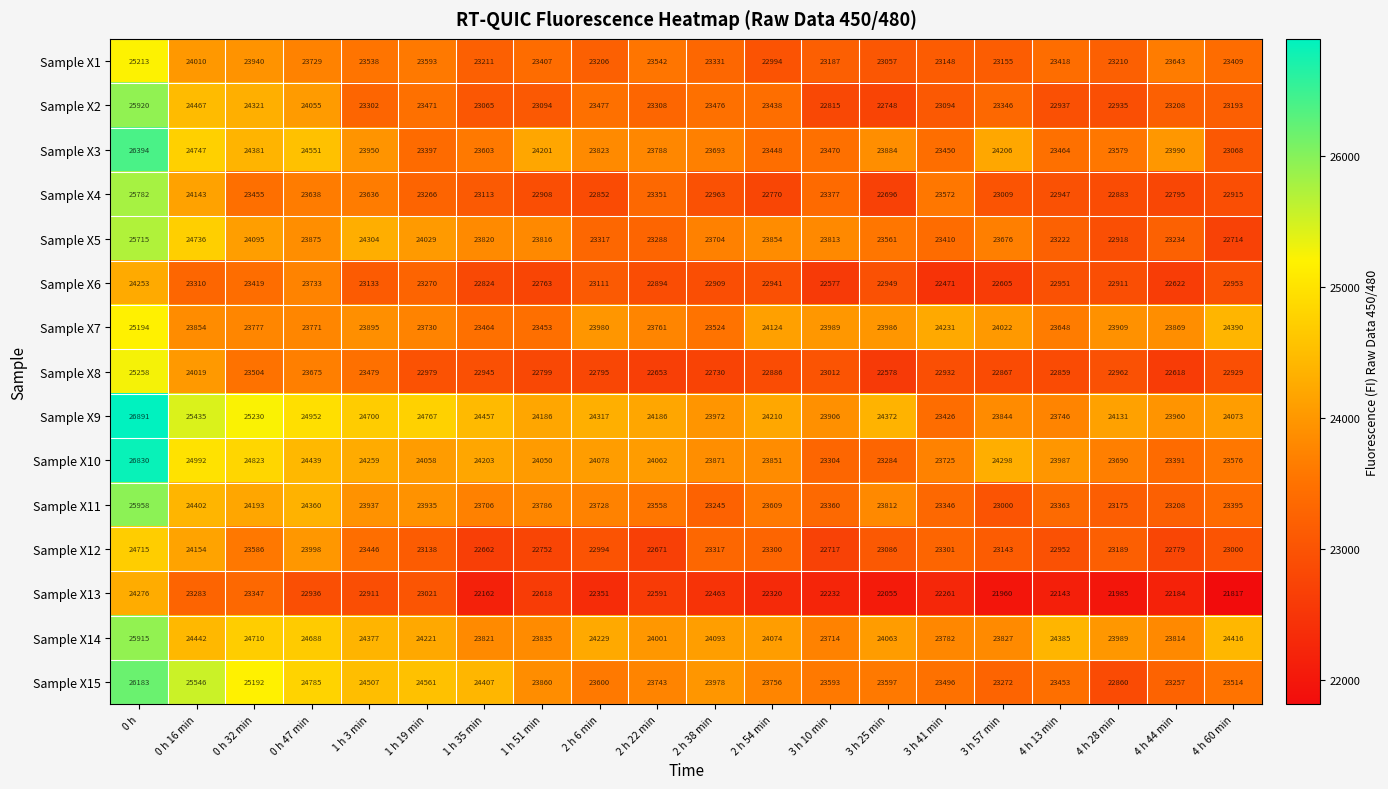

Which series has the largest range (max minus min)?

Sample X10